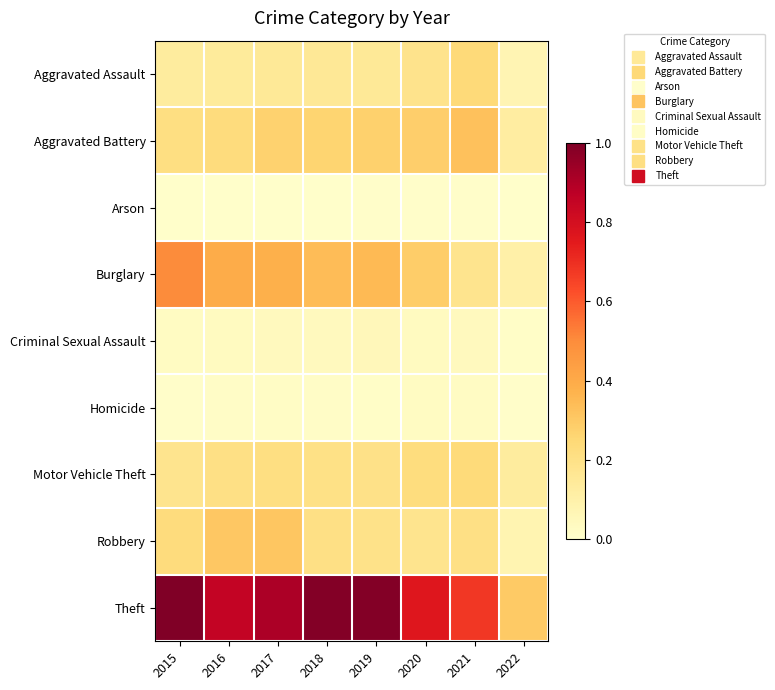

Reading right to left, what are all the values shown in this chart?

Aggravated Assault: 2022=0.1	2021=0.2	2020=0.2	2019=0.2	2018=0.2	2017=0.2	2016=0.1	2015=0.1
Aggravated Battery: 2022=0.1	2021=0.3	2020=0.3	2019=0.3	2018=0.3	2017=0.3	2016=0.2	2015=0.2
Arson: 2022=0.0	2021=0.0	2020=0.0	2019=0.0	2018=0.0	2017=0.0	2016=0.0	2015=0.0
Burglary: 2022=0.1	2021=0.2	2020=0.3	2019=0.4	2018=0.3	2017=0.4	2016=0.4	2015=0.5
Criminal Sexual Assault: 2022=0.0	2021=0.0	2020=0.0	2019=0.1	2018=0.0	2017=0.0	2016=0.0	2015=0.0
Homicide: 2022=0.0	2021=0.0	2020=0.0	2019=0.0	2018=0.0	2017=0.0	2016=0.0	2015=0.0
Motor Vehicle Theft: 2022=0.1	2021=0.2	2020=0.2	2019=0.2	2018=0.2	2017=0.2	2016=0.2	2015=0.2
Robbery: 2022=0.1	2021=0.2	2020=0.2	2019=0.2	2018=0.2	2017=0.3	2016=0.3	2015=0.2
Theft: 2022=0.3	2021=0.7	2020=0.8	2019=1.0	2018=1.0	2017=0.9	2016=0.9	2015=1.0